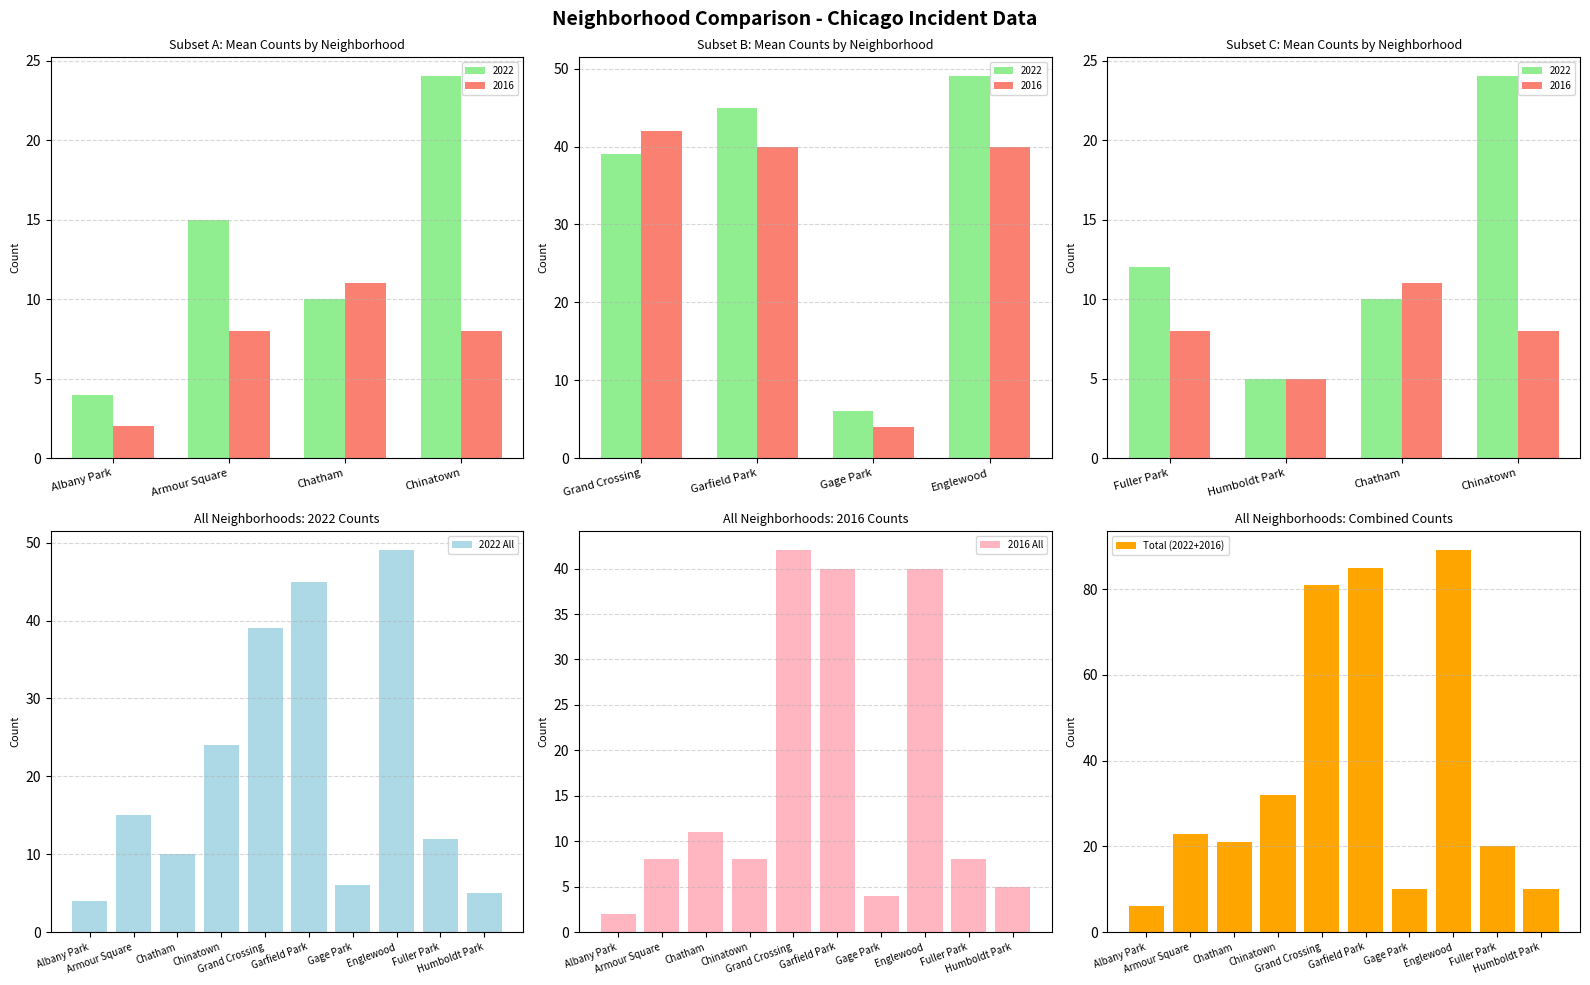

What is the sum of all 2016 All values?

168